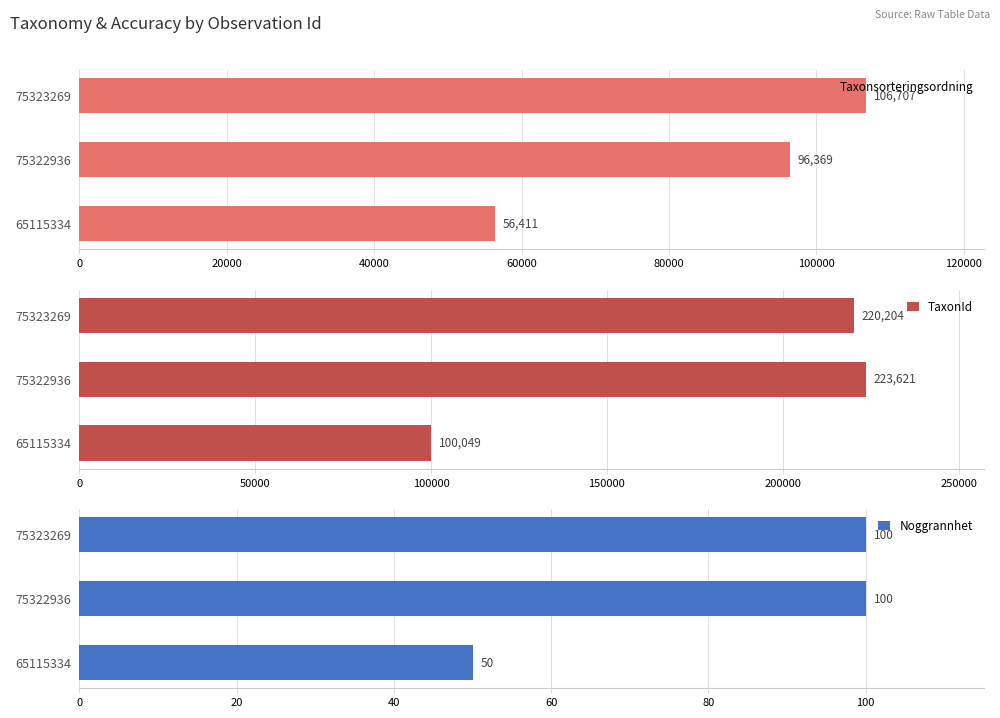

Reading left to right, what are all the values shown in this chart?

Taxonsorteringsordning: 56411	96369	106707
TaxonId: 100049	223621	220204
Noggrannhet: 50	100	100